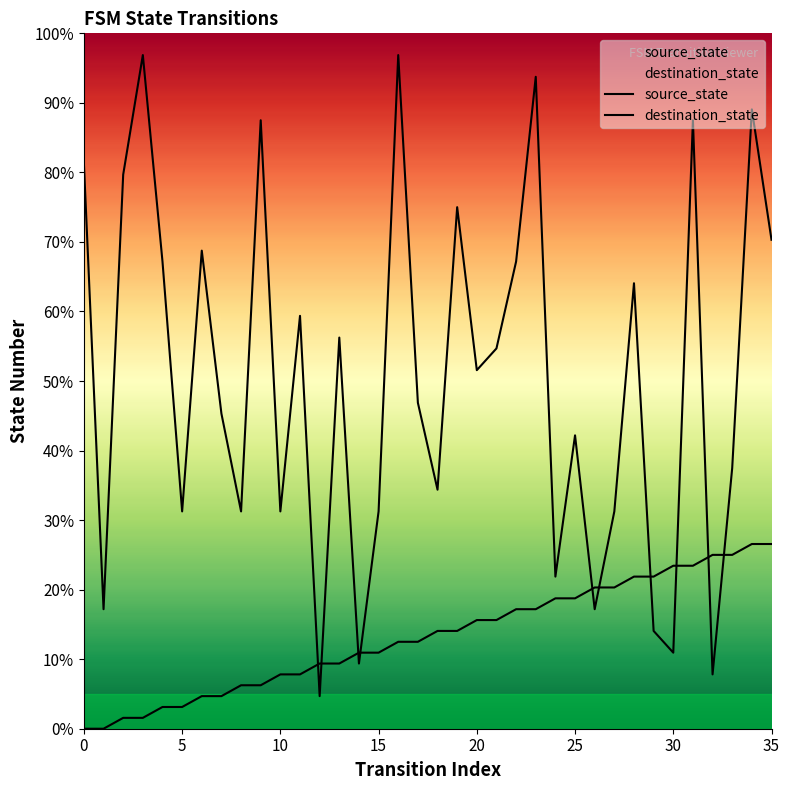

True or false: destination_state has more than 1 interior local peaks.

True